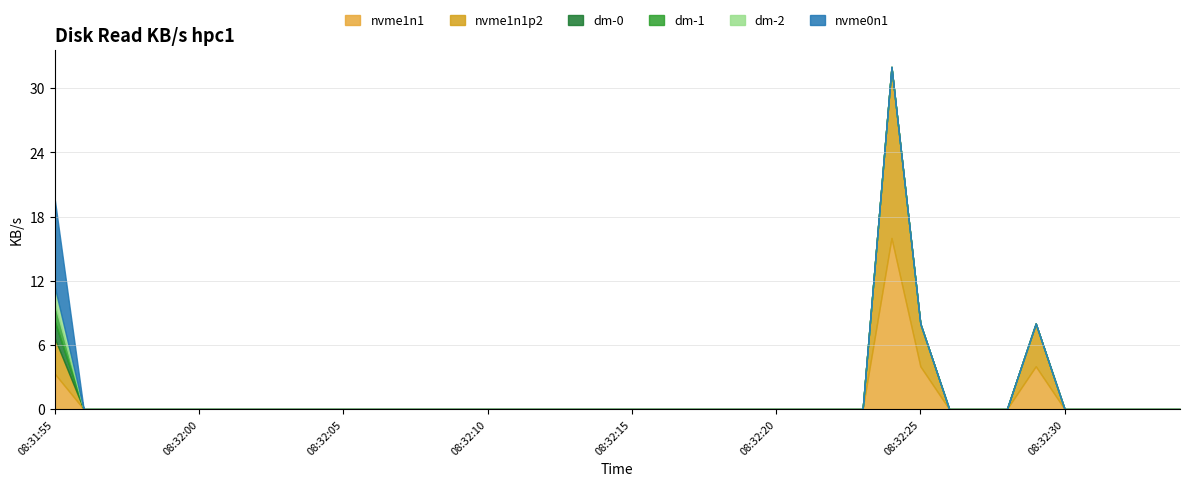

At 08:32:04, list the series in order from largest to smallest.

nvme1n1, nvme1n1p2, dm-0, dm-1, dm-2, nvme0n1